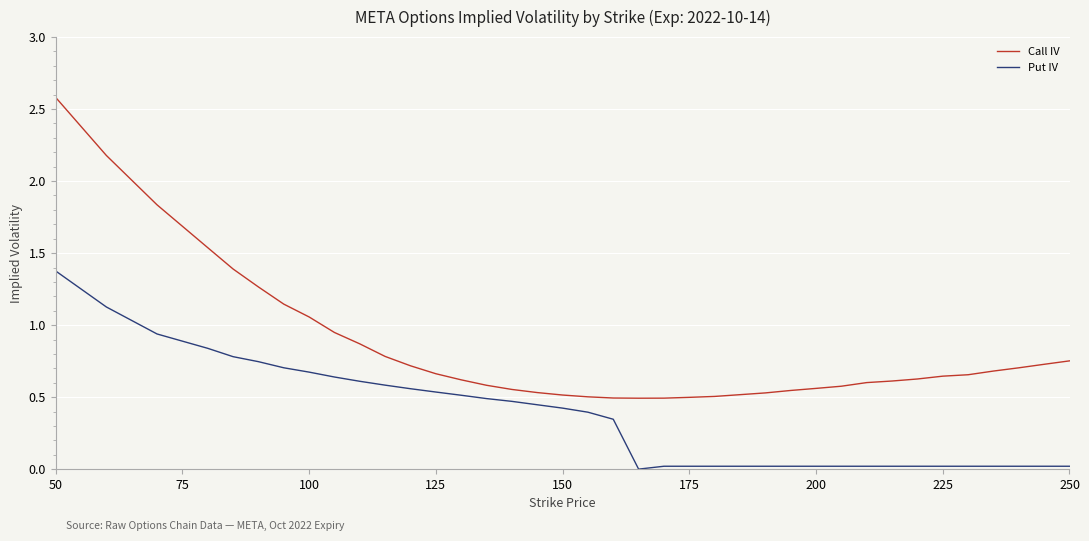

Which series has the largest total across all categories?

Call IV